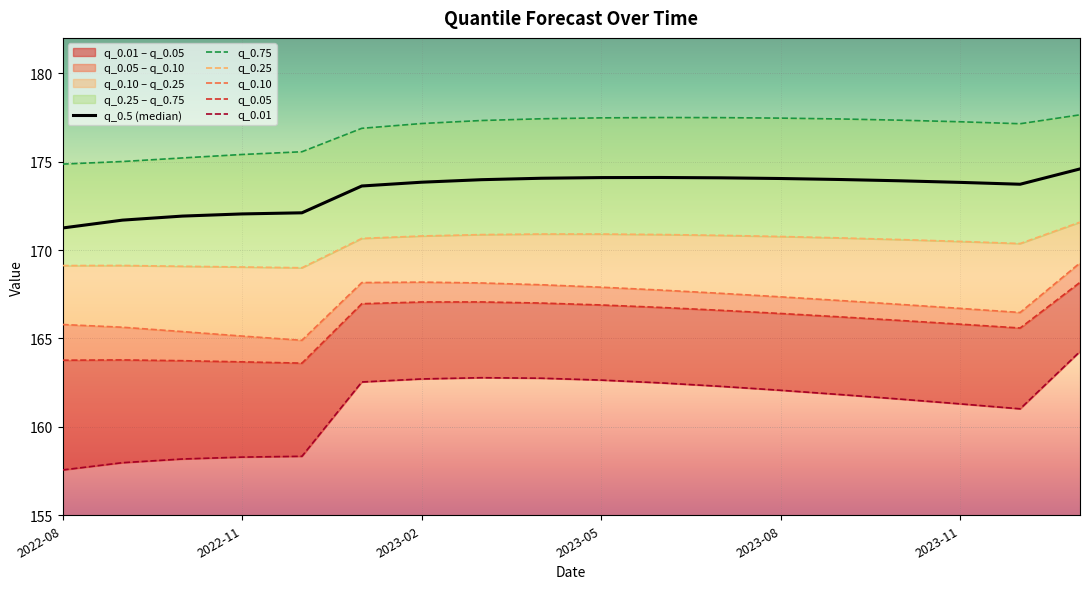

Between 11 and 14, which series saw the biggest shift?

q_0.01